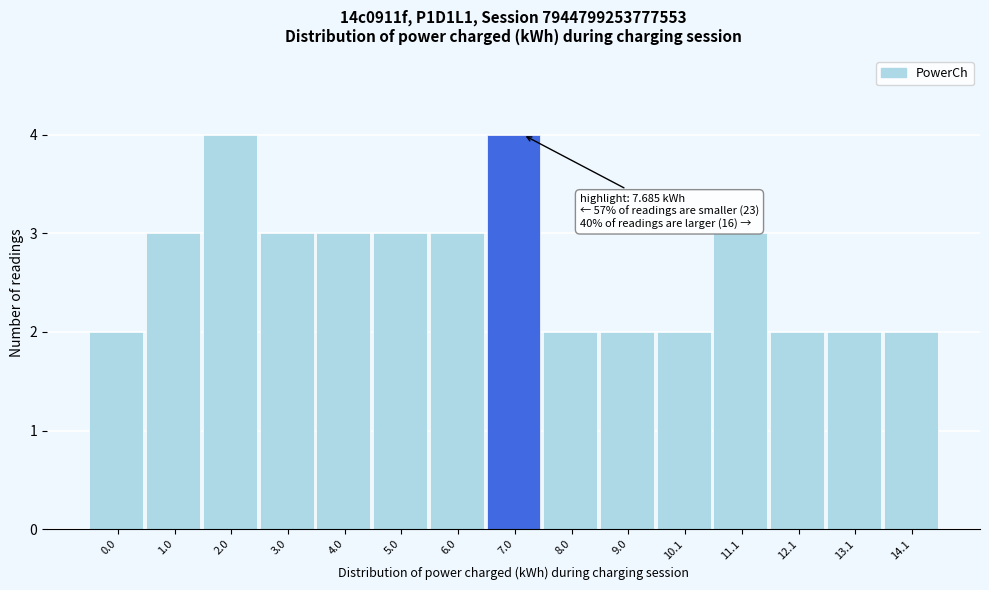

Reading left to right, extract all data points from this chart.

0.0=2	1.0=3	2.0=4	3.0=3	4.0=3	5.0=3	6.0=3	7.0=4	8.0=2	9.0=2	10.1=2	11.1=3	12.1=2	13.1=2	14.1=2